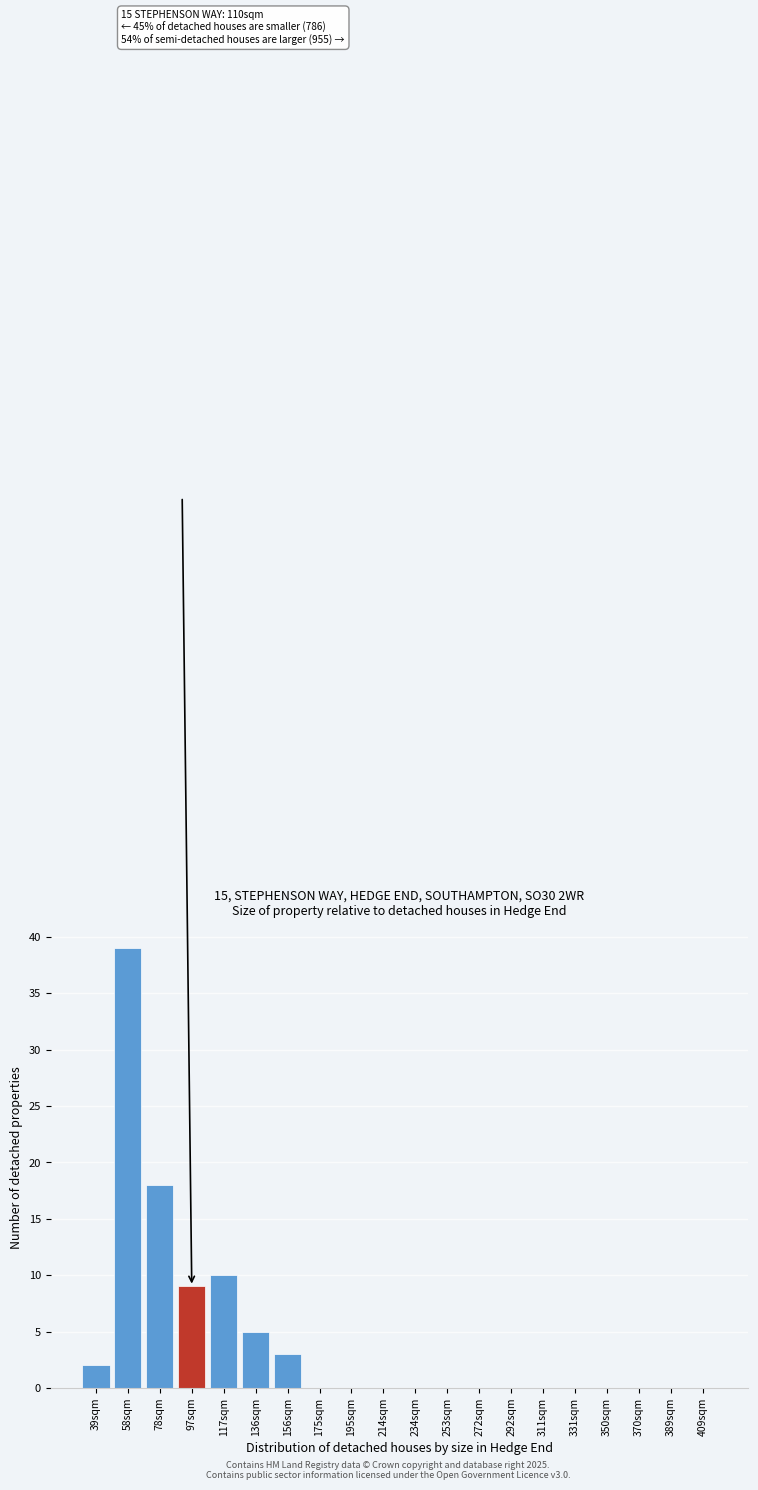

Reading left to right, list all the values displayed in this chart.

39sqm=2	58sqm=39	78sqm=18	97sqm=9	117sqm=10	136sqm=5	156sqm=3	175sqm=0	195sqm=0	214sqm=0	234sqm=0	253sqm=0	272sqm=0	292sqm=0	311sqm=0	331sqm=0	350sqm=0	370sqm=0	389sqm=0	409sqm=0